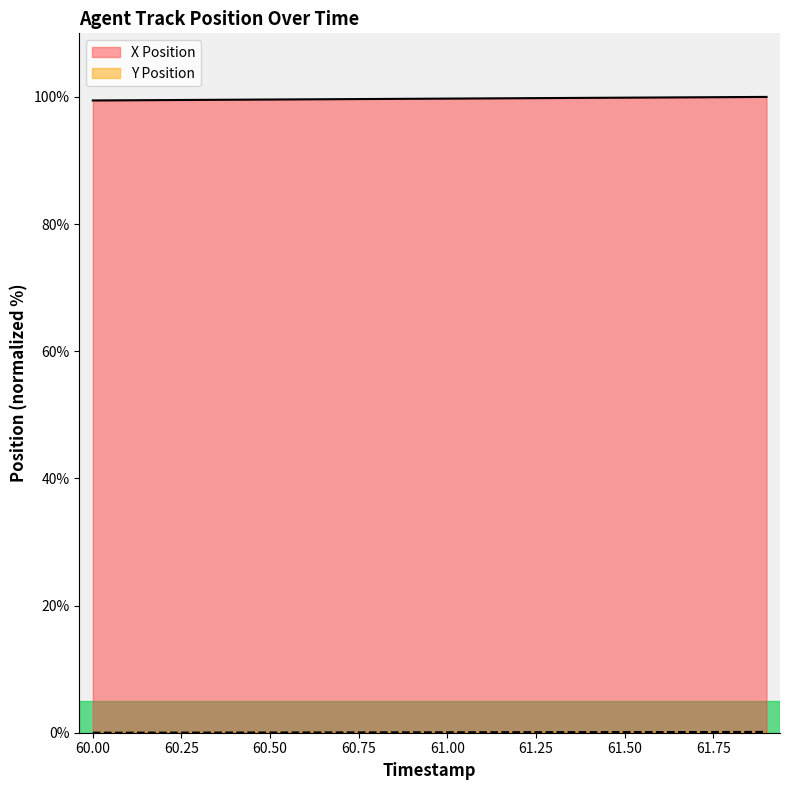

The X Position series shows 99.6 at 60.50. True or false?

True